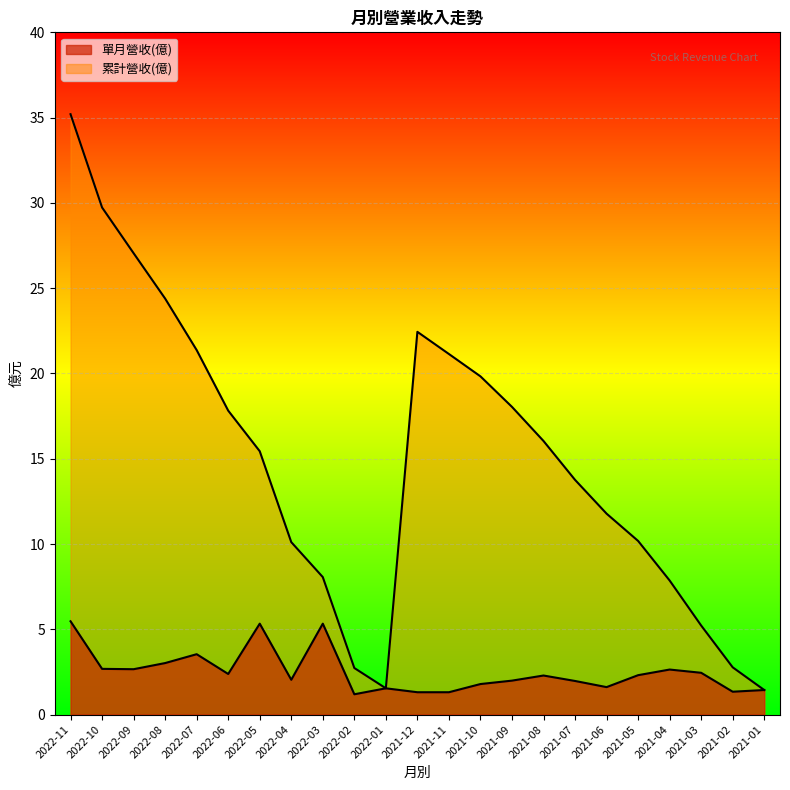

How many lines are shown in the chart?

2